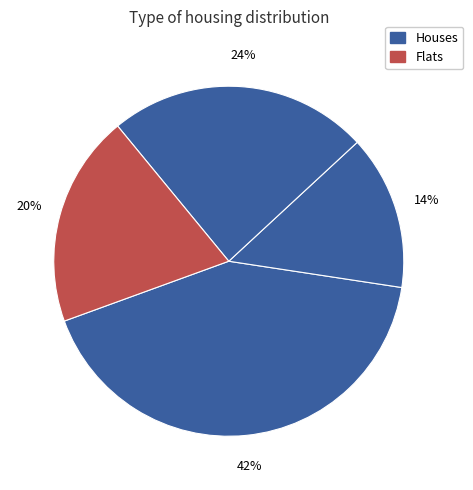

Count the number of slices in the pie.

4